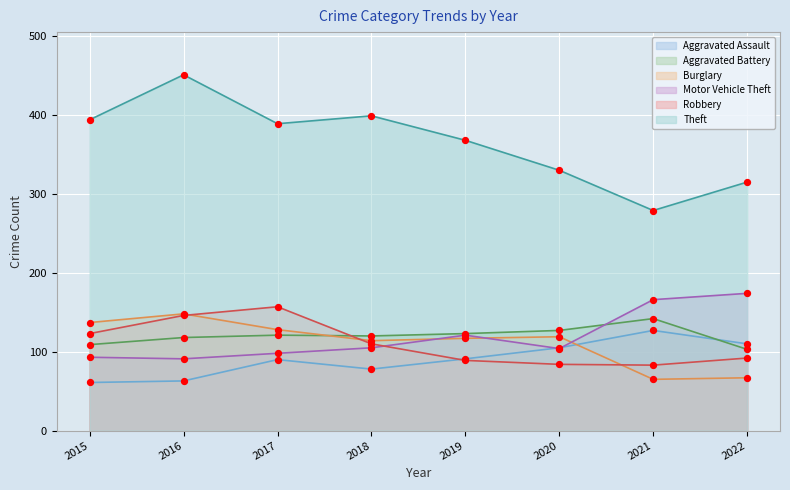

Which series has the largest total across all categories?

Theft